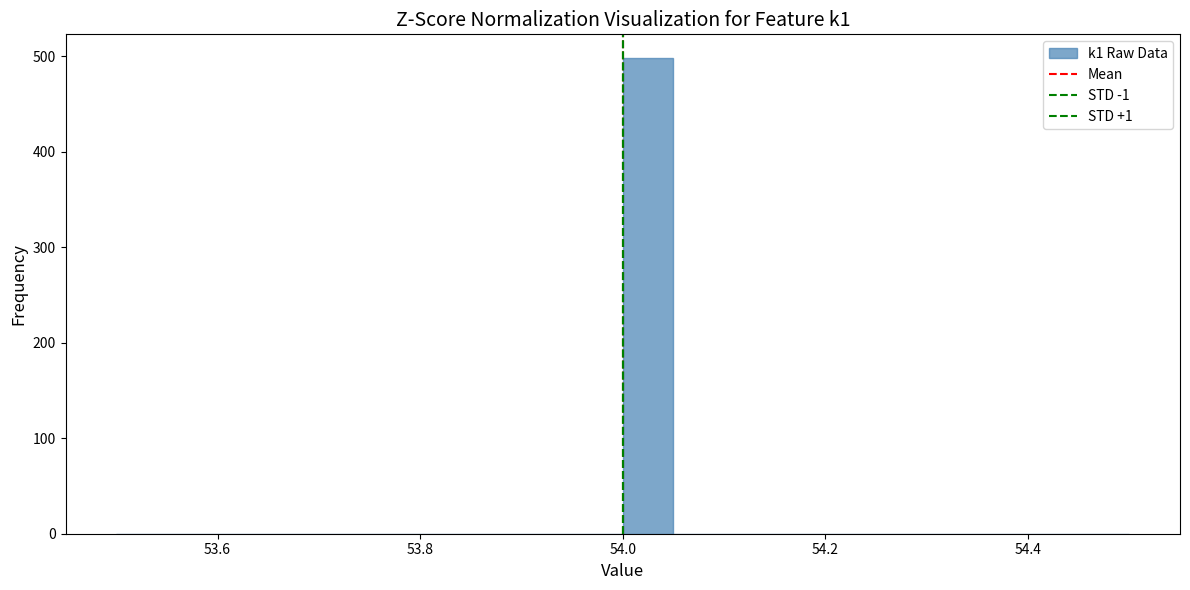

Around what value on the x-axis is the tallest bar? Give the approximate position of its centre, as read against the axis.

54.02